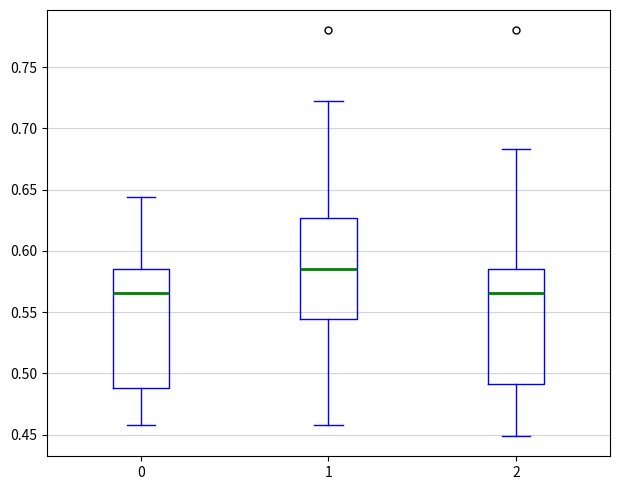

Where does the median line of the box at x = 1 sit on the y-axis? The values are not printed on the chart, so give them approximately, as read against the axis.

0.585